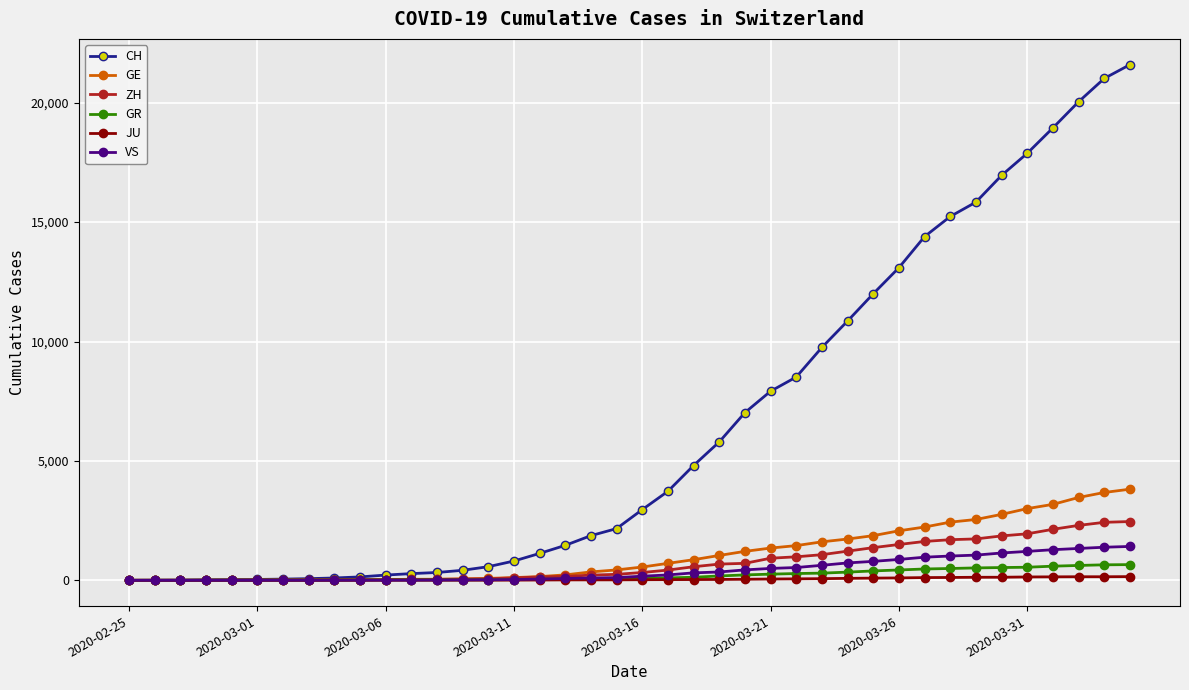

Which series has the largest range (max minus min)?

CH